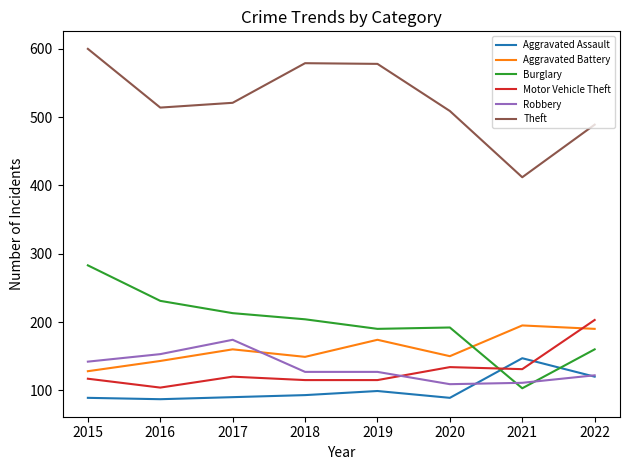

Is it true that Theft equals 489 at 2022?

True